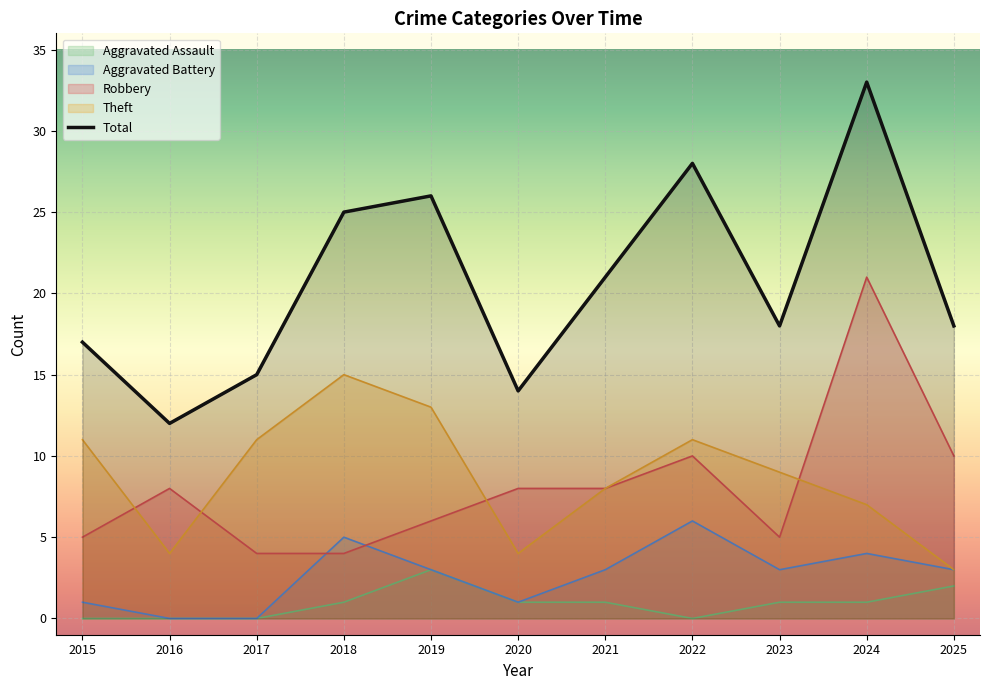

Where is Theft nearest to the value 9?

2023